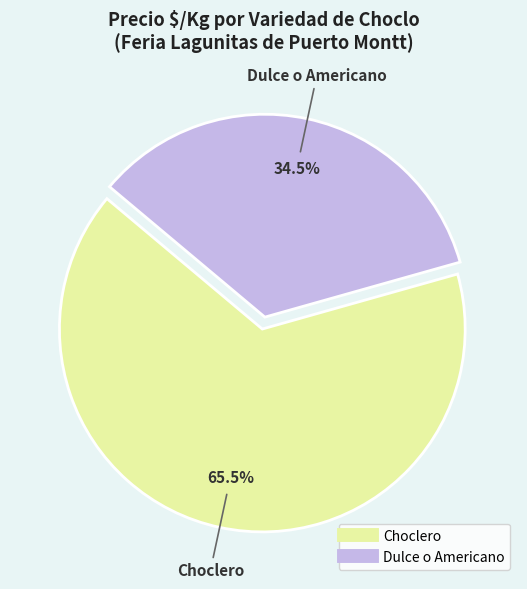

Is the sum of Dulce o Americano and Choclero greater than half?

Yes